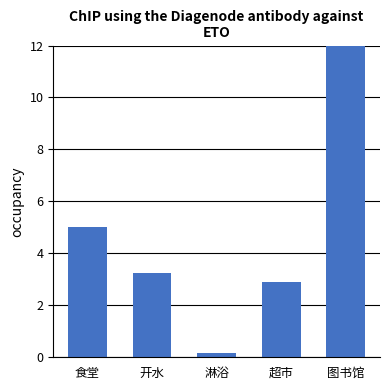

Is it true that the value at 开水 is 3.2?

True